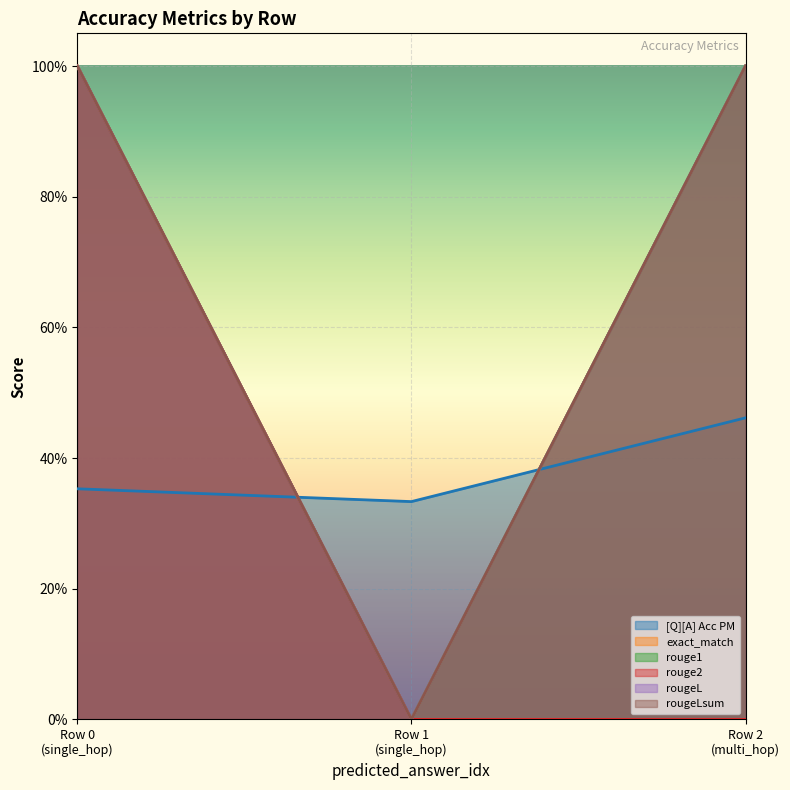

What is the maximum value shown in the chart?

1.0